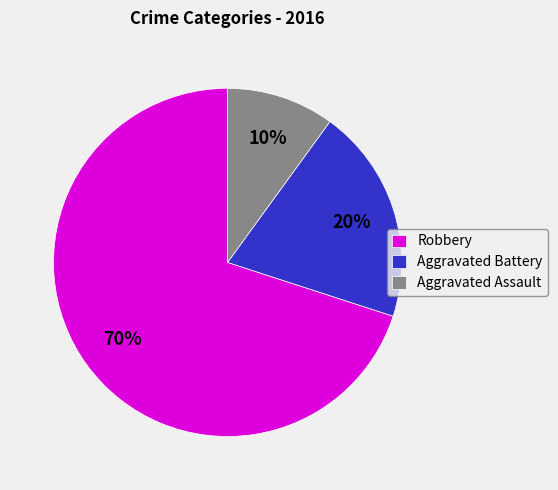

Is Aggravated Assault the majority of the pie?

No